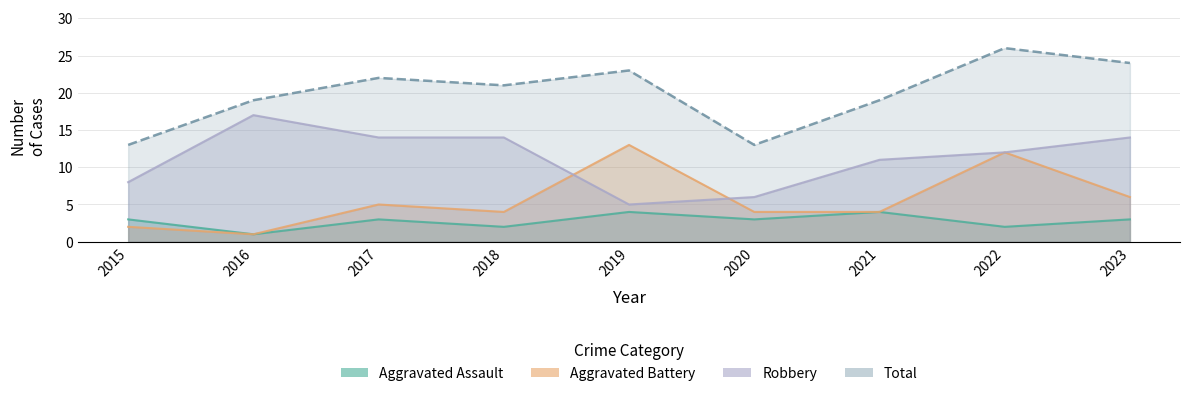

At how many categories does at least one series exceed 8?

9